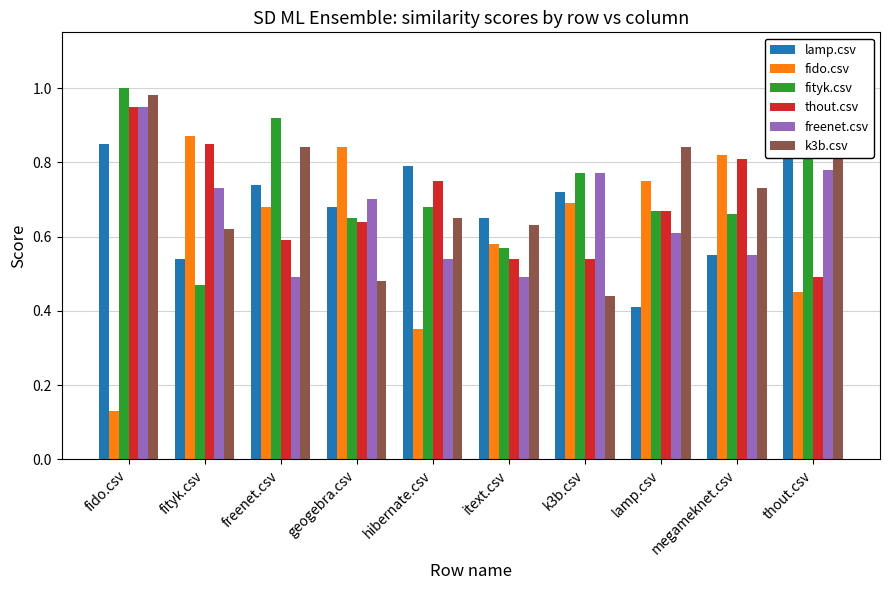

What is the difference between the freenet.csv values at k3b.csv and fido.csv?

0.2